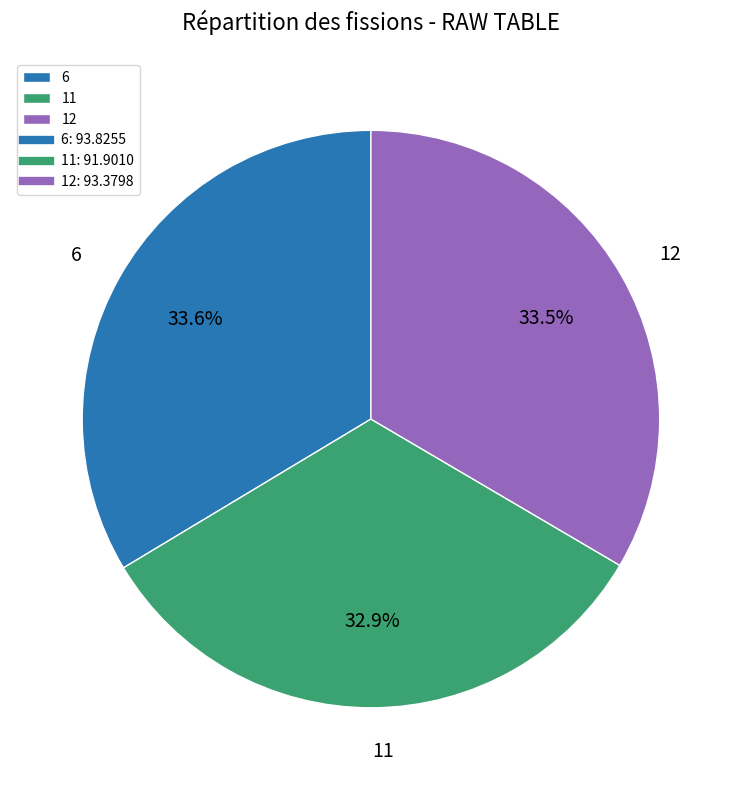

The 6 slice represents 40% of the pie. True or false?

False